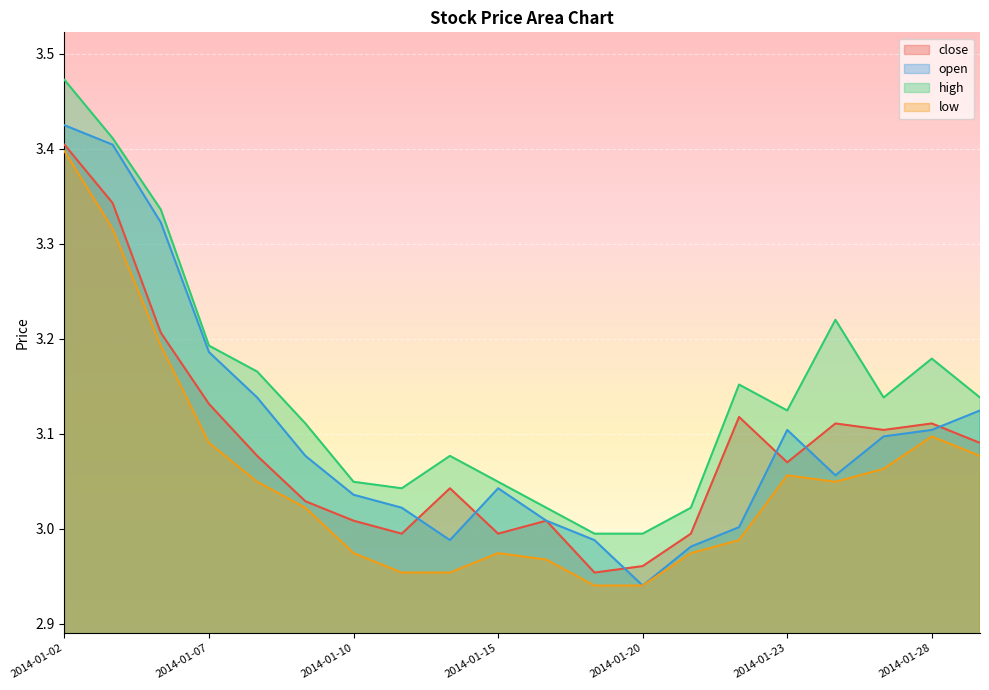

Reading left to right, list all the values displayed in this chart.

close: 3.4	3.3	3.2	3.1	3.1	3.0	3.0	3.0	3.0	3.0	3.0	3.0	3.0	3.0	3.1	3.1	3.1	3.1	3.1	3.1
open: 3.4	3.4	3.3	3.2	3.1	3.1	3.0	3.0	3.0	3.0	3.0	3.0	2.9	3.0	3.0	3.1	3.1	3.1	3.1	3.1
high: 3.5	3.4	3.3	3.2	3.2	3.1	3.0	3.0	3.1	3.0	3.0	3.0	3.0	3.0	3.2	3.1	3.2	3.1	3.2	3.1
low: 3.4	3.3	3.2	3.1	3.0	3.0	3.0	3.0	3.0	3.0	3.0	2.9	2.9	3.0	3.0	3.1	3.0	3.1	3.1	3.1